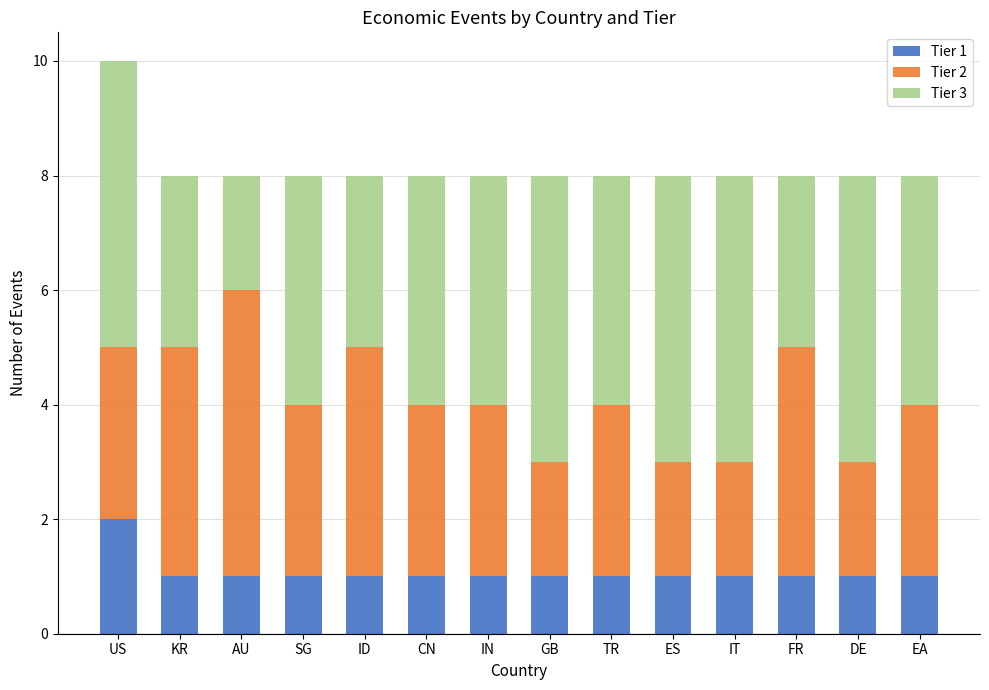

The value of Tier 1 at FR is 1. True or false?

True